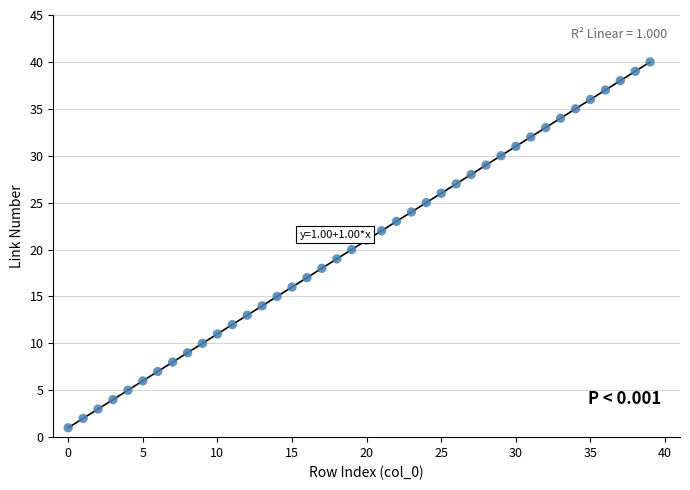

What is the range of Y values (max minus min)?

39